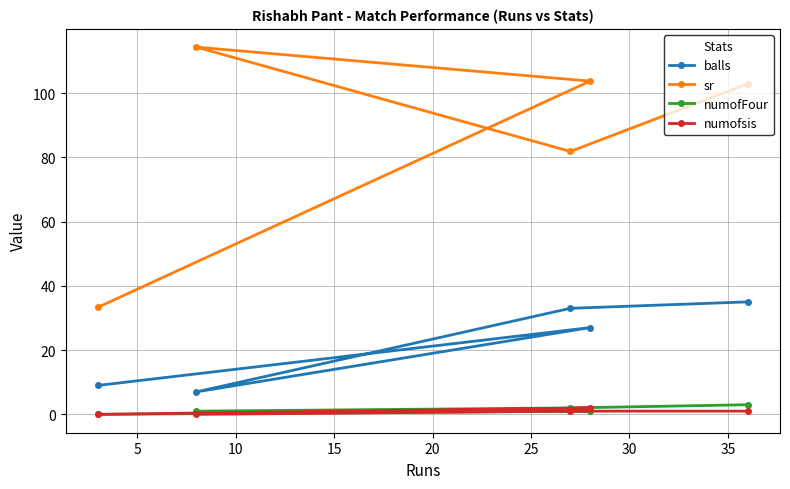

Which series has the largest total across all categories?

sr